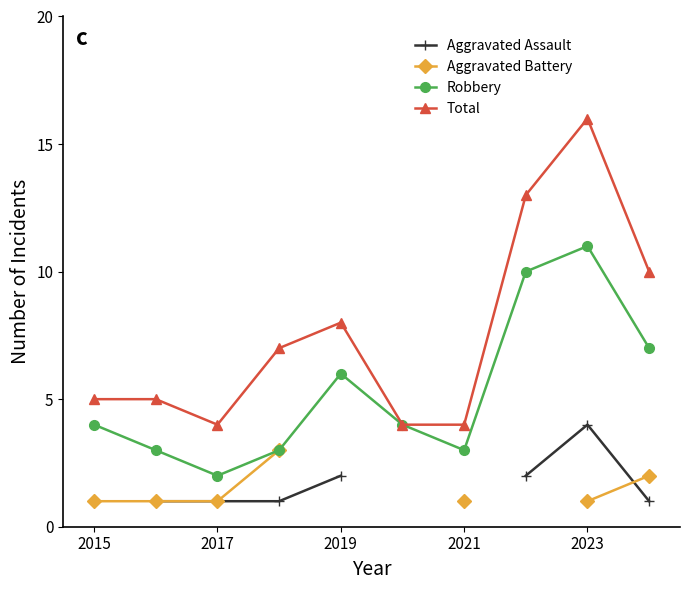

Is the value of Total at 2021 greater than the value of Robbery at 2019?

No